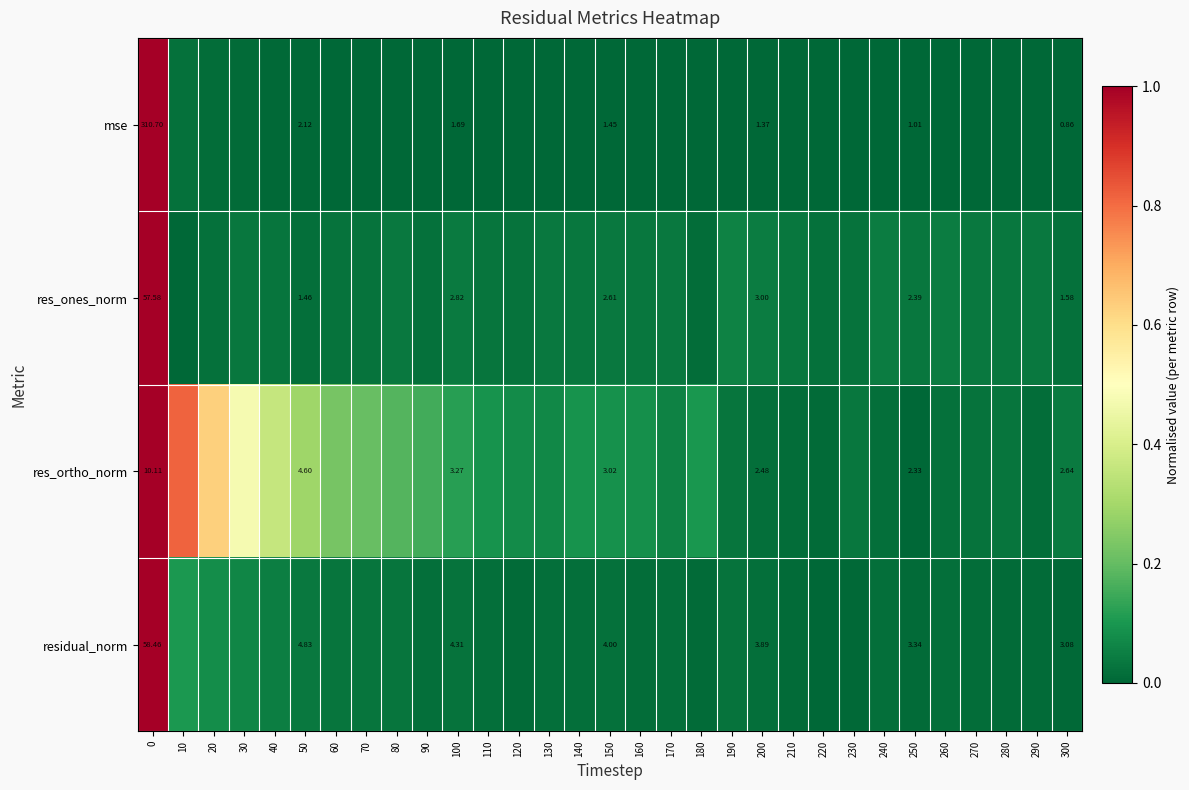

Which has a higher value, 290 or 70?

70